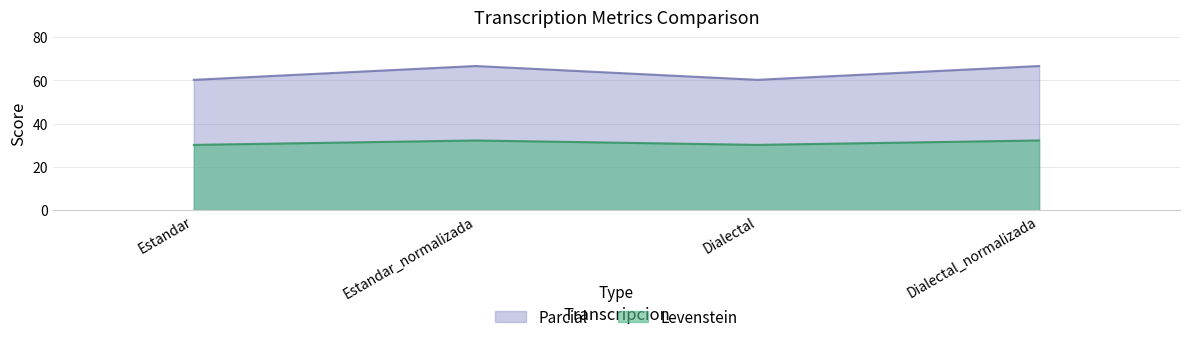

What is the label of the 1st point from the left?

Estandar